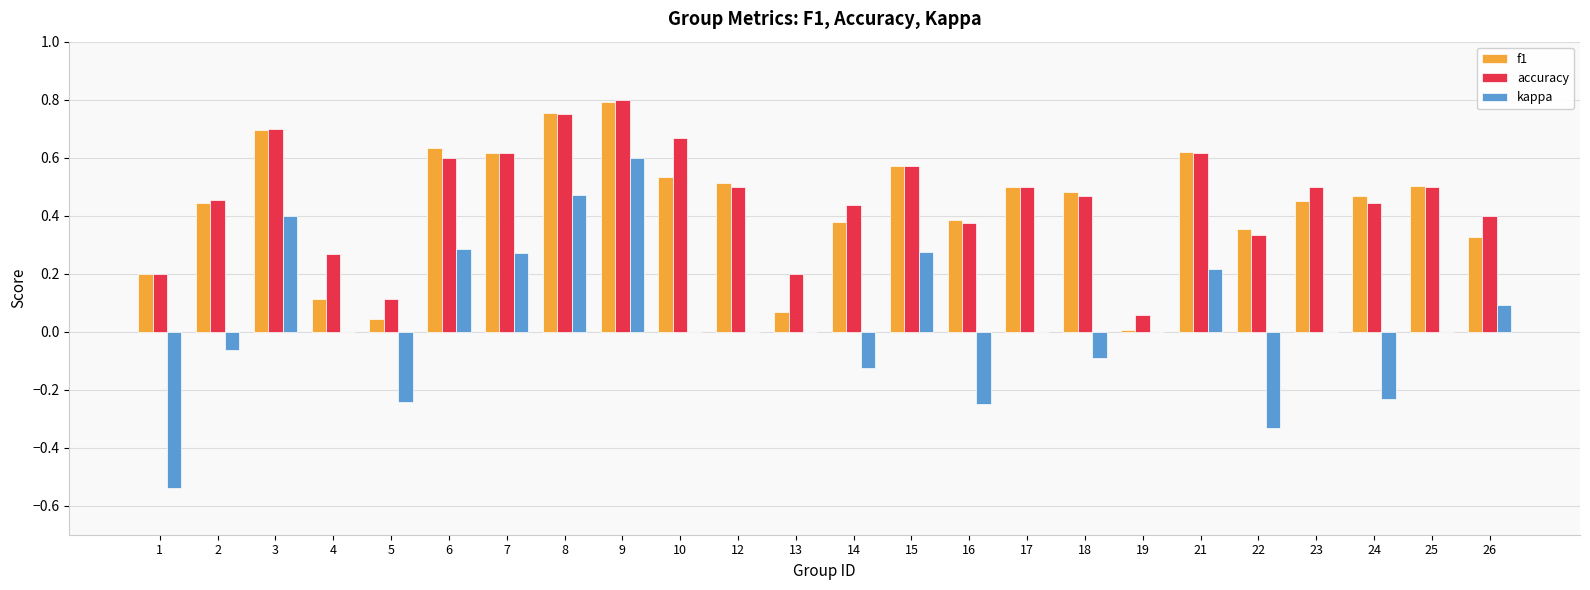

Between 6 and 8, which series saw the biggest shift?

kappa